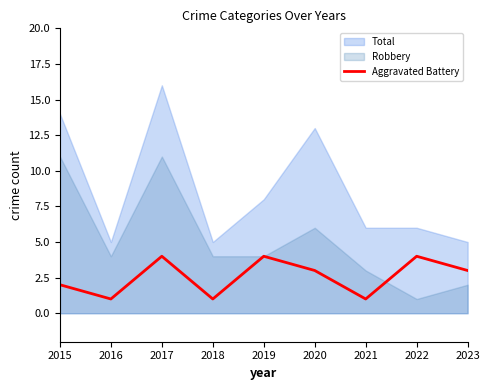

The Aggravated Battery series shows 3 at 2019. True or false?

False